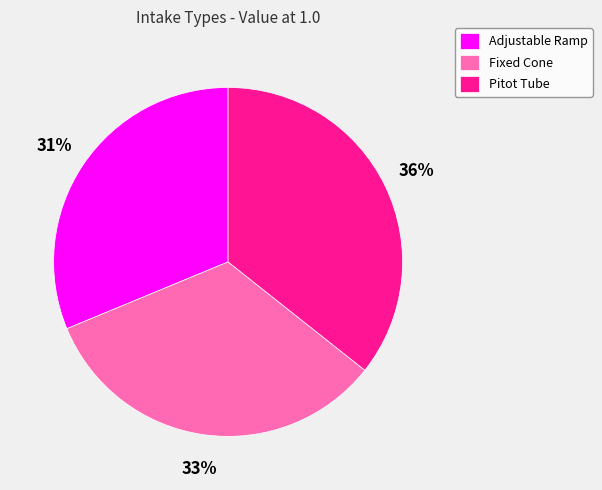

Rank the categories by value from lowest to highest.

Adjustable Ramp, Fixed Cone, Pitot Tube